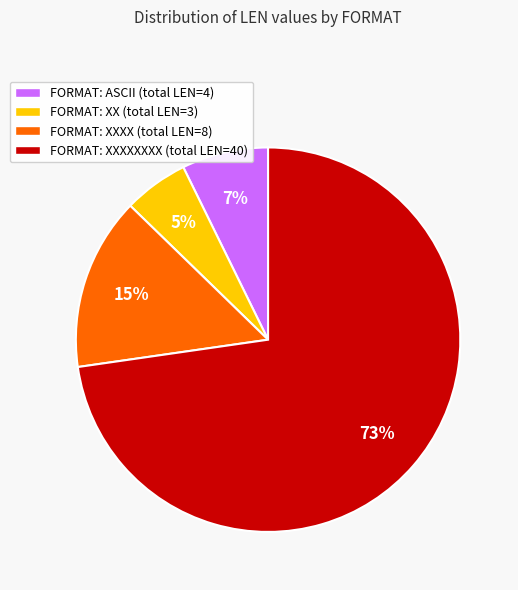

To the nearest percent, what is the average slice percentage?

25%